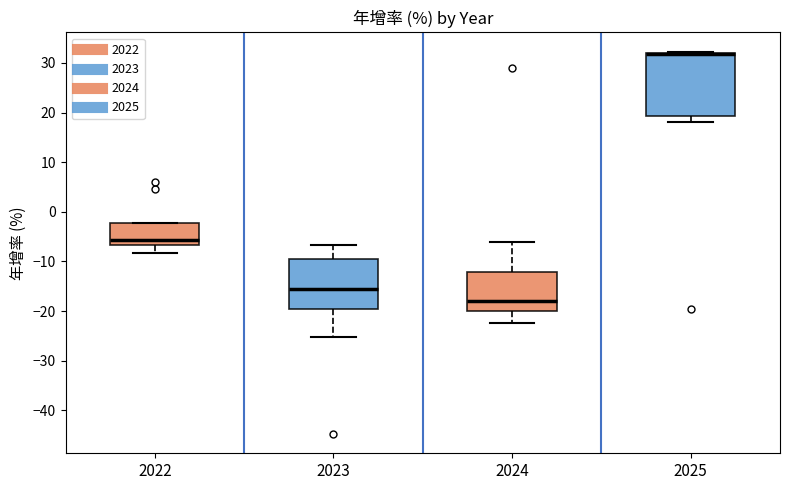

Comparing the boxes themselves (not the whiskers), which one is the tallest?

2025